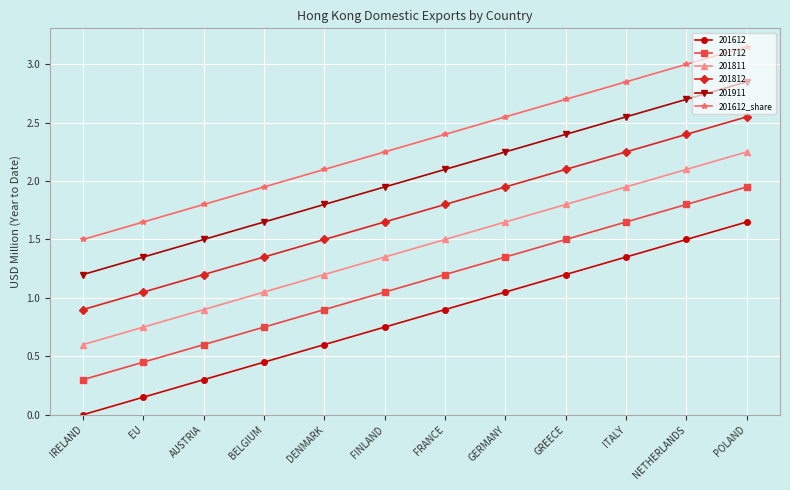

What is the spread (max minus min) of values at EU?

1.5